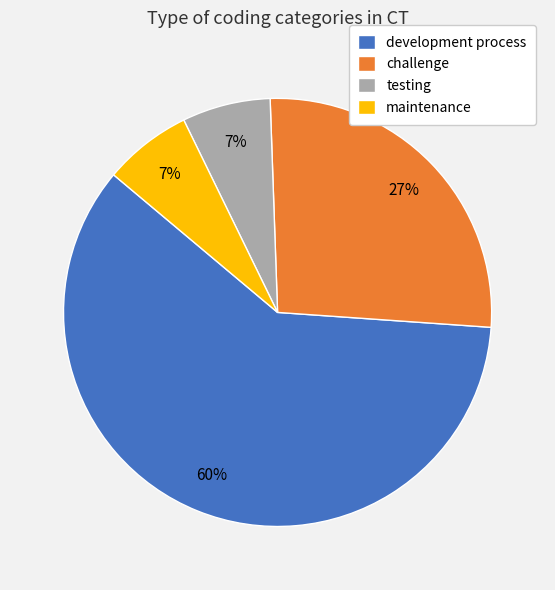

To the nearest percent, what portion does testing represent?

7%